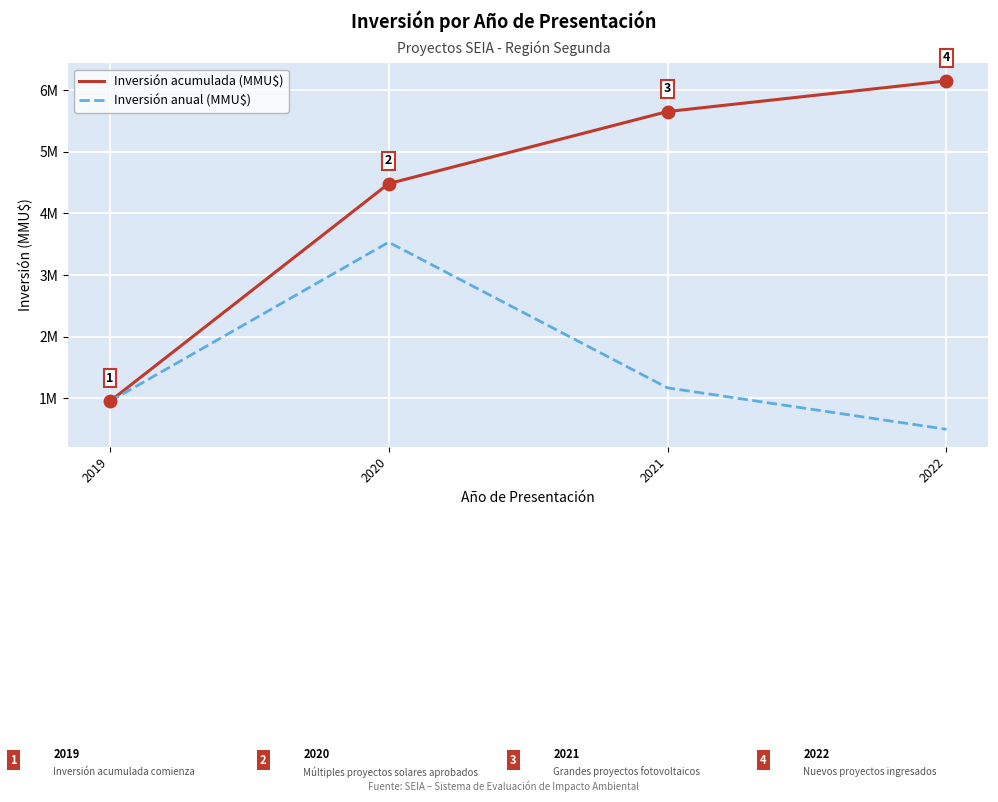

The Inversión anual (MMU$) series shows 1664899 at 2019. True or false?

False